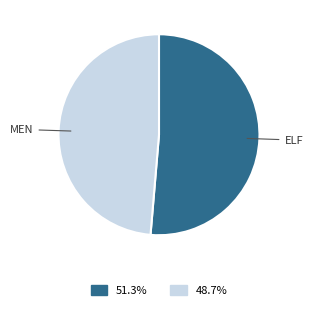

Is there any slice that represents more than half of the pie?

Yes